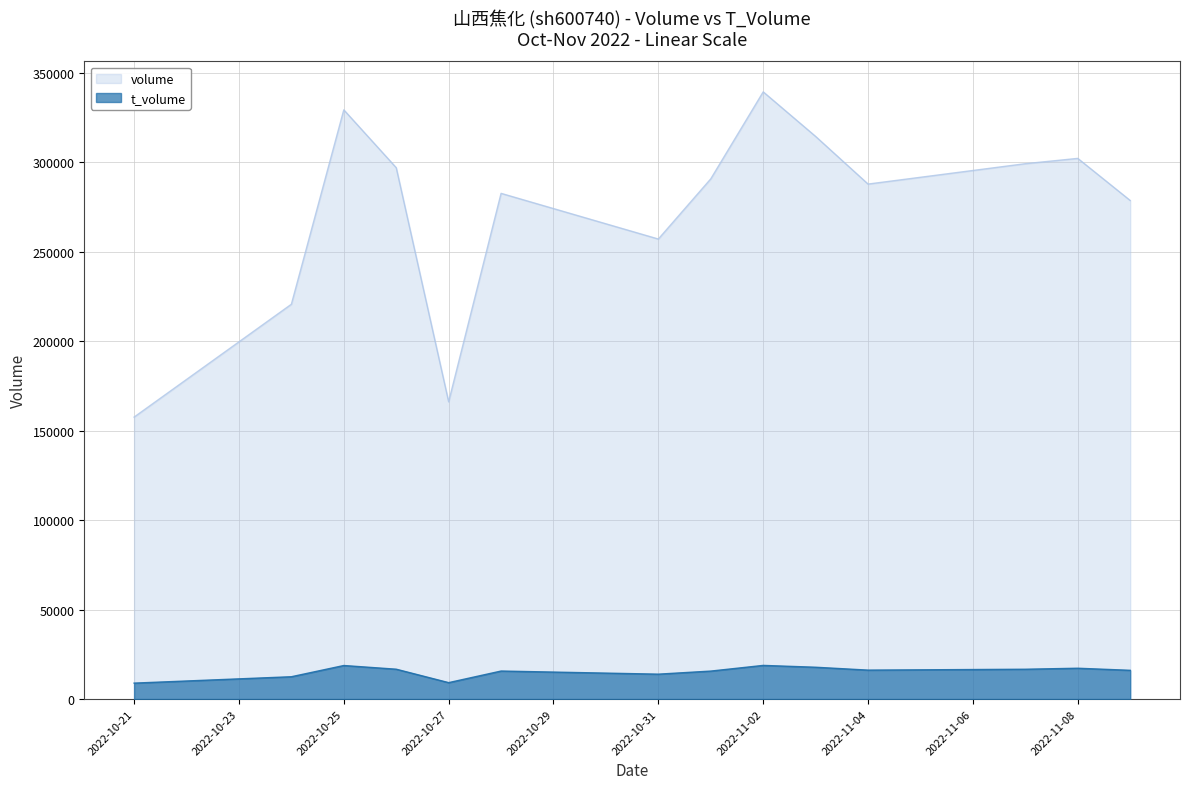

True or false: volume and t_volume cross at least once.

False